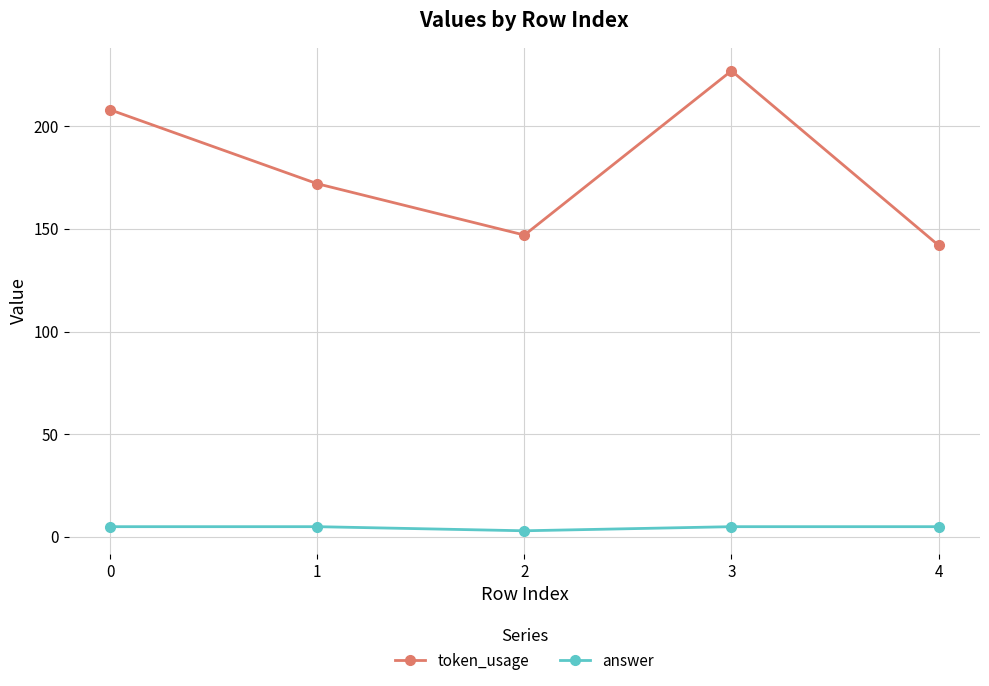

Rank the series by their maximum value, from lowest to highest.

answer, token_usage